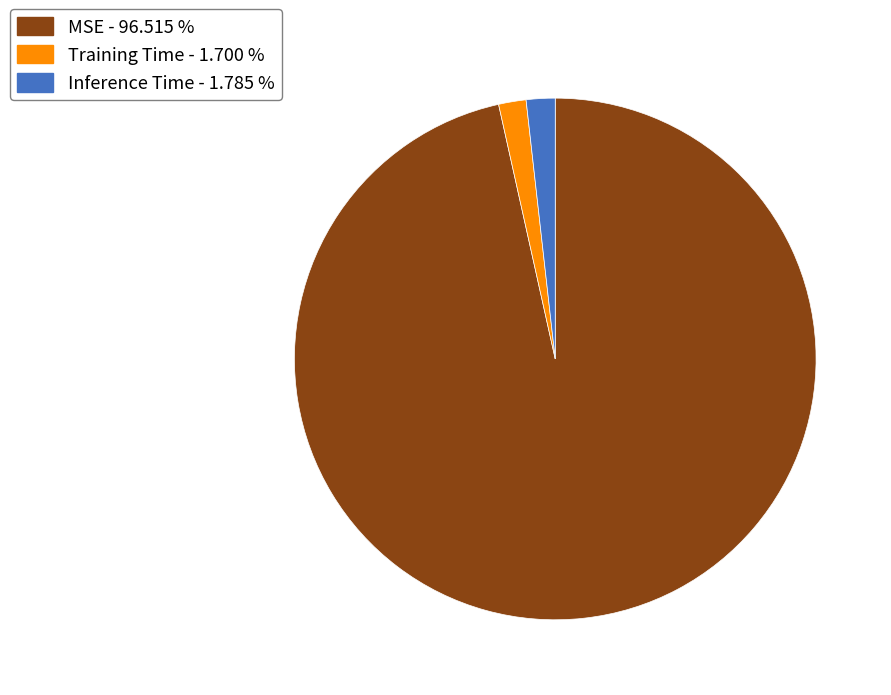

Is there any slice that represents more than half of the pie?

Yes